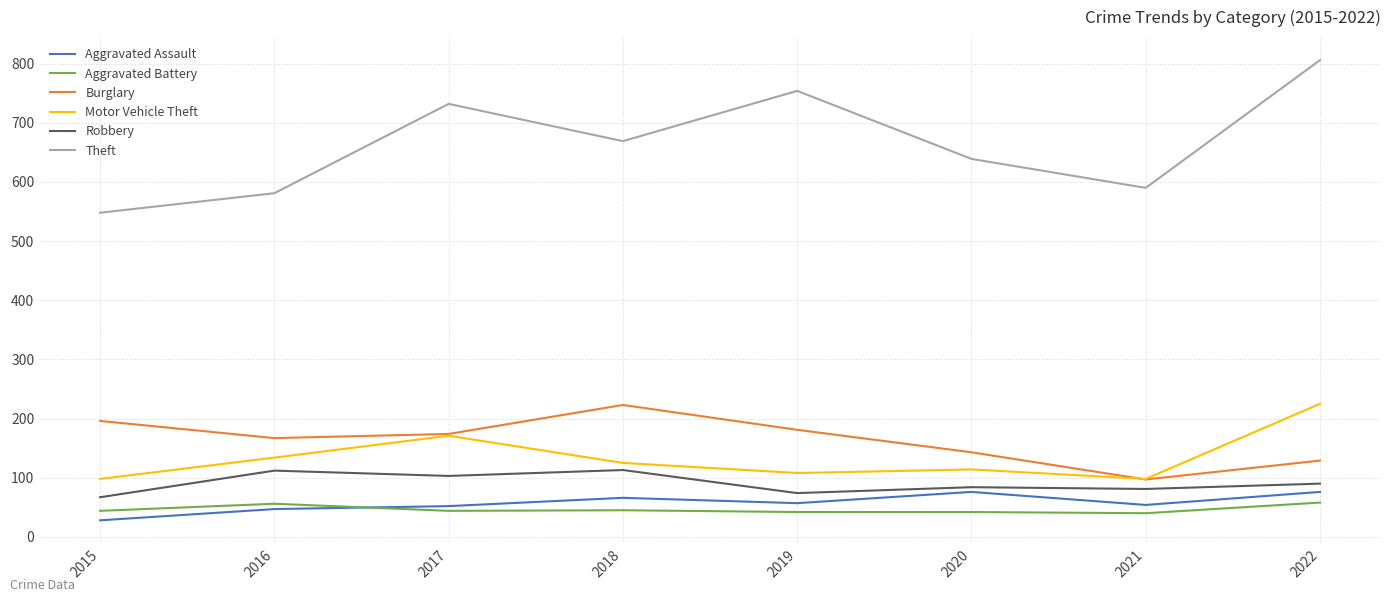

Is this an area chart (filled region under the line)?

No